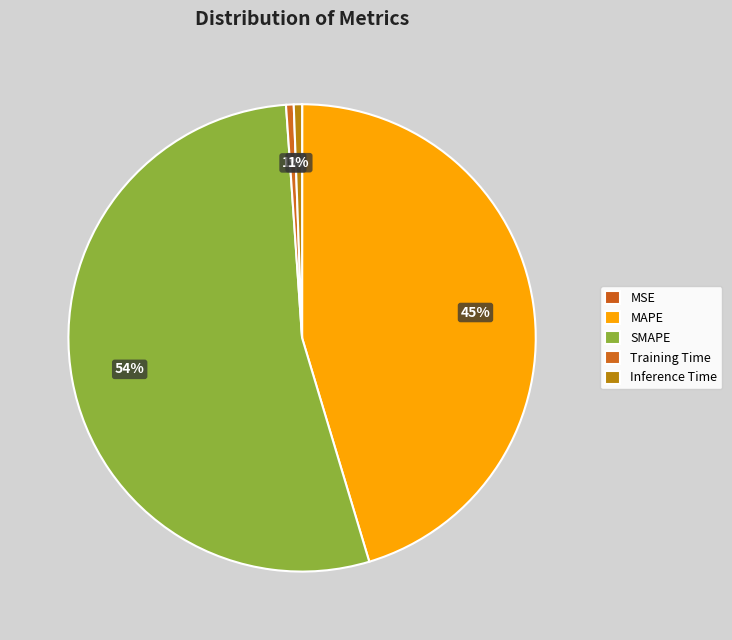

What percentage is NOT represented by SMAPE?

46.5%